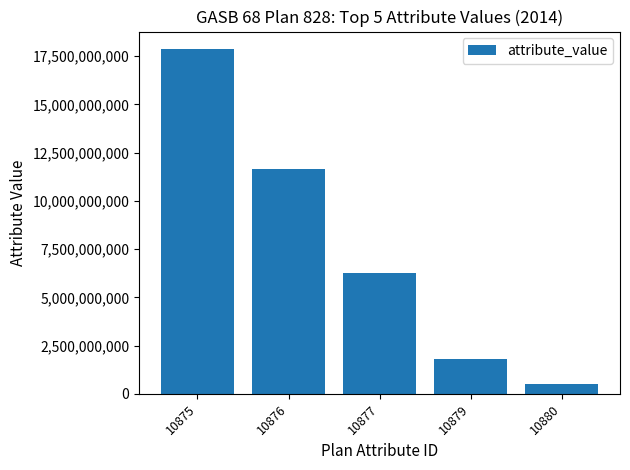

Is it true that the value at 10879 is 598921281?

False